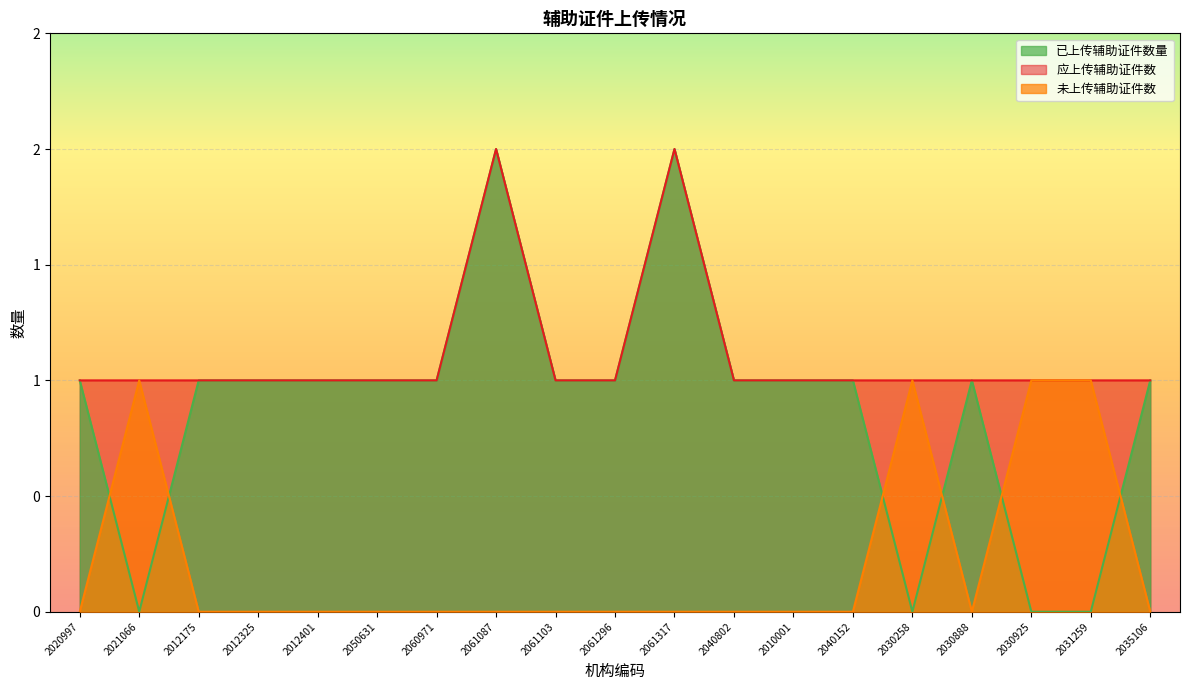

What is the minimum value for 应上传辅助证件数?

1